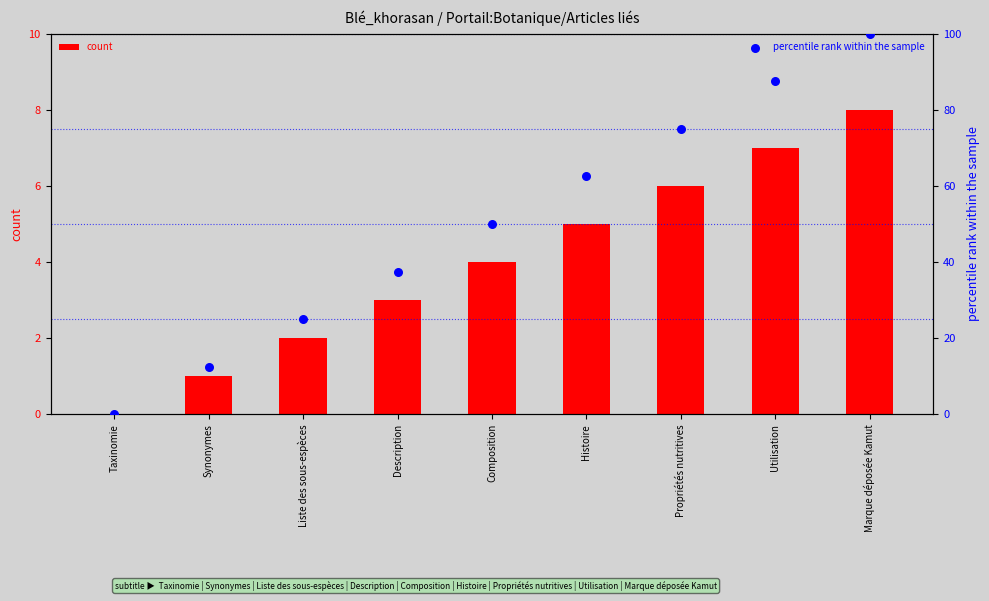

Which series reaches the maximum Y coordinate?

percentile rank within the sample